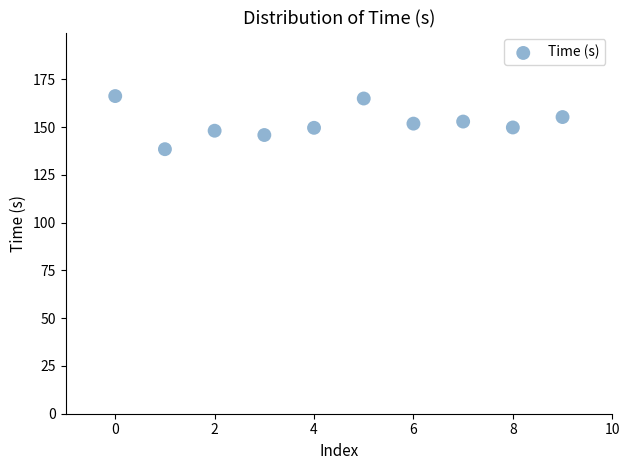

What is the range of Y values (max minus min)?

27.8